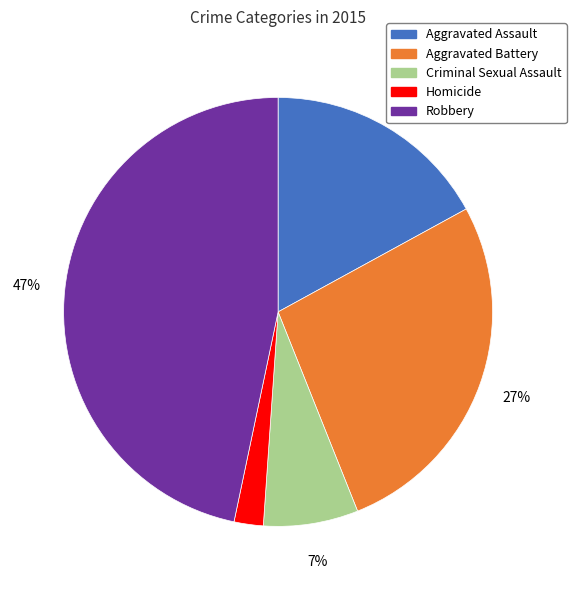

Between Criminal Sexual Assault and Homicide, which is larger?

Criminal Sexual Assault